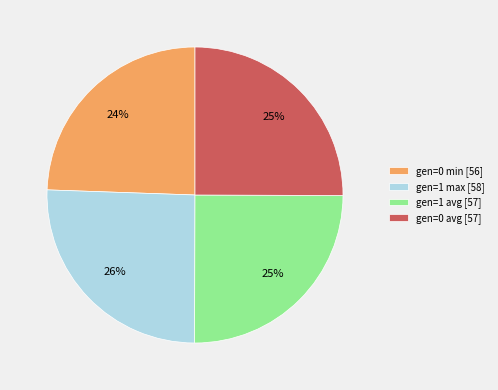

To the nearest percent, what percentage of the pie is gen=0 avg?

25%